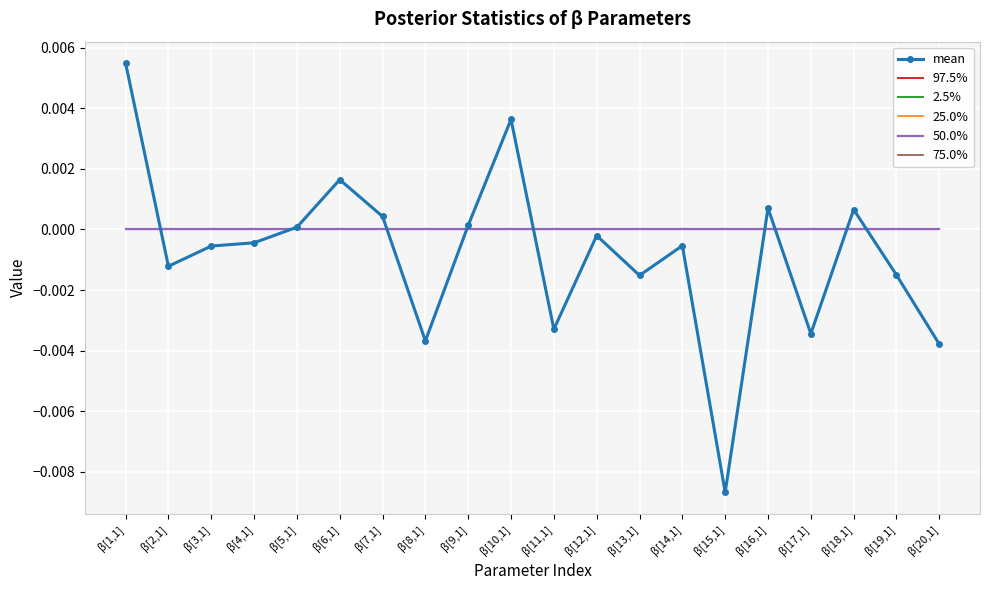

What is the label of the 16th point from the left?

β[16,1]